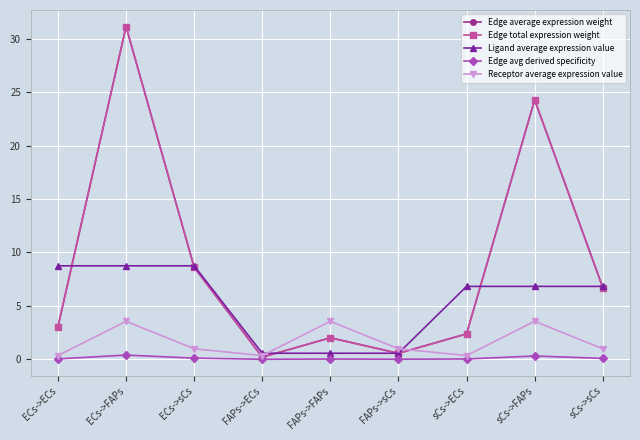

Is this an area chart (filled region under the line)?

No